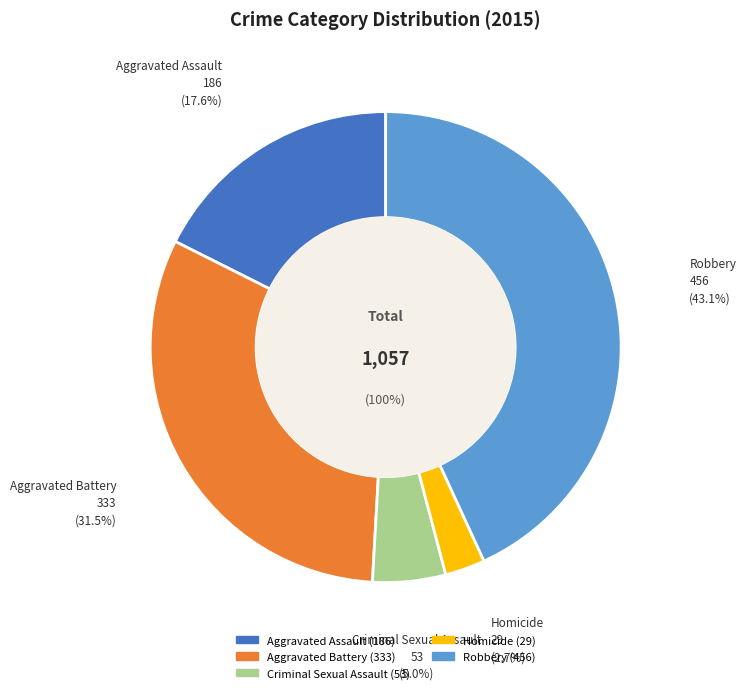

What percentage is the Robbery slice, to the nearest percent?

43%